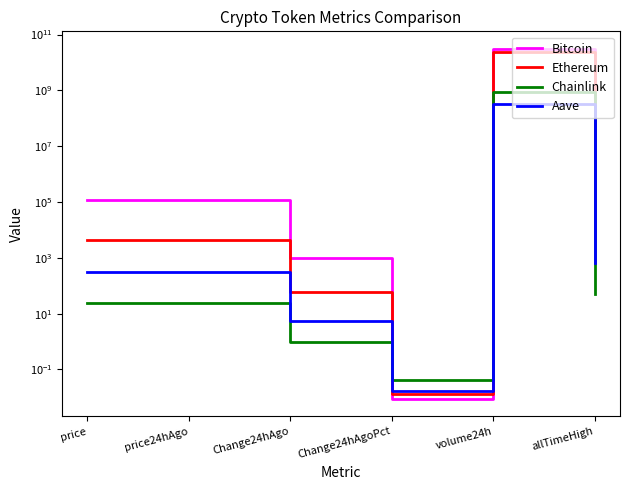

At which category does Ethereum reach its first local peak?

price24hAgo